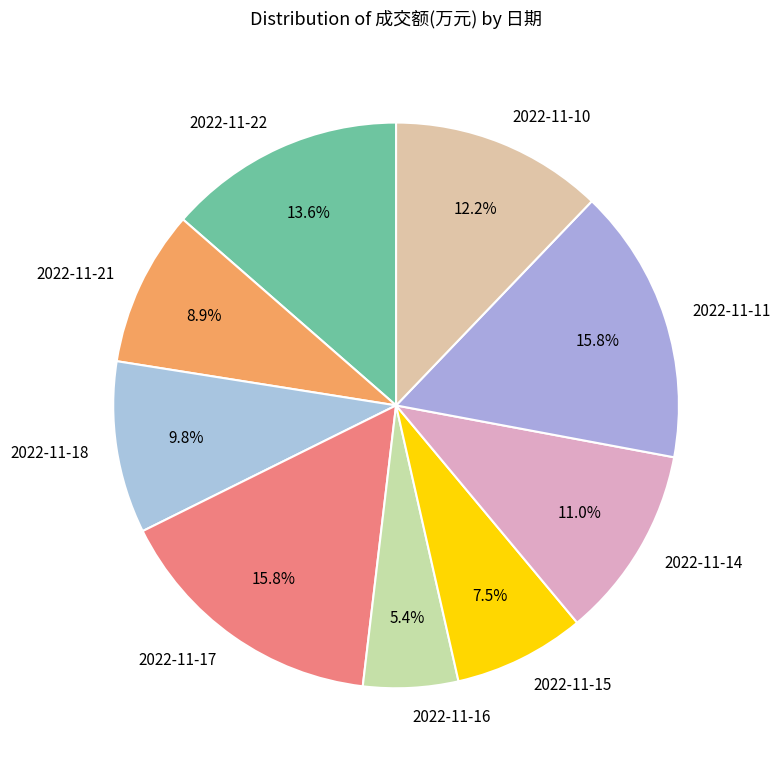

Which has a higher value, 2022-11-10 or 2022-11-22?

2022-11-22